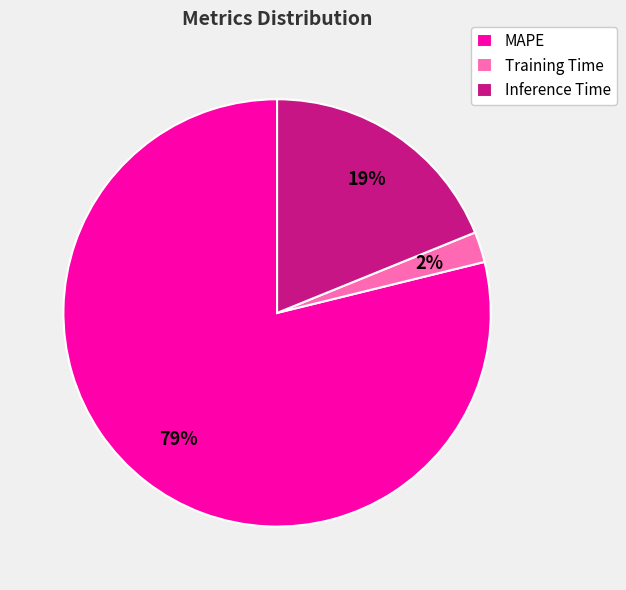

Do Training Time and MAPE together represent more than half of the pie?

Yes